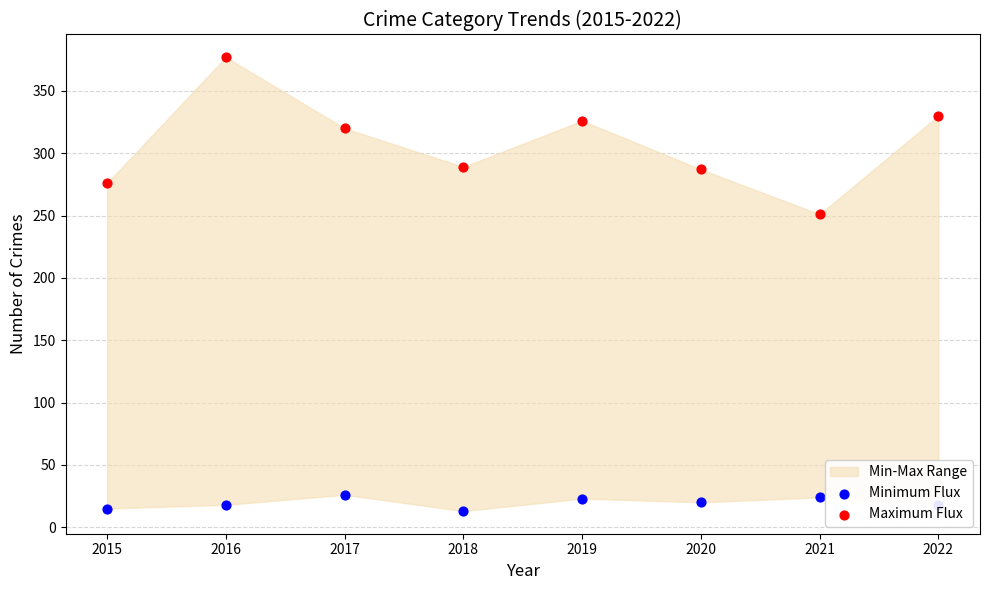

Is the value of Minimum Flux at 2018 greater than the value of Maximum Flux at 2022?

No